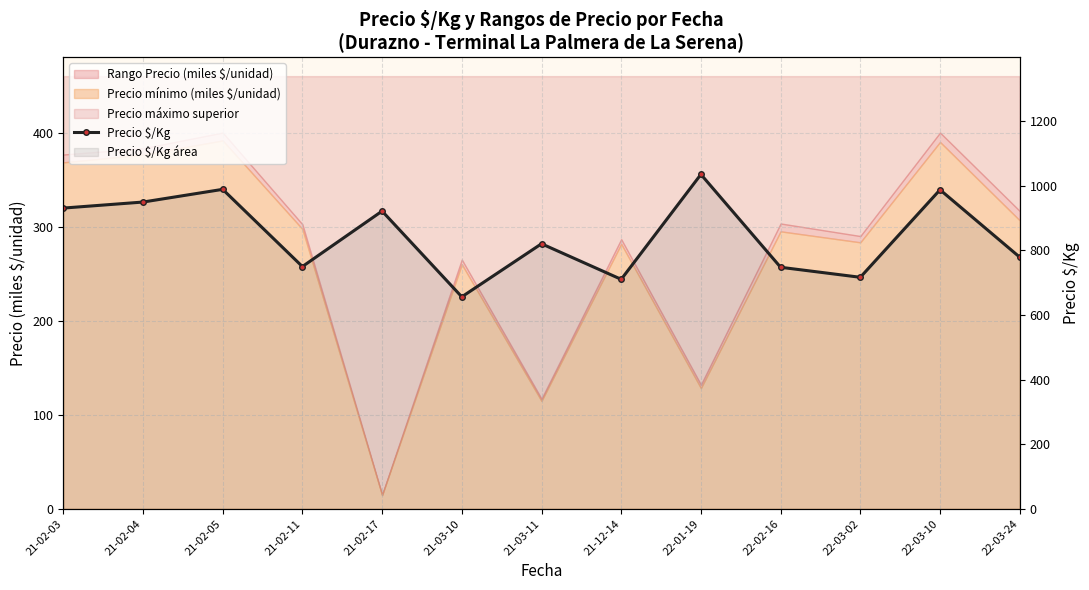

The chart shows a value of 634.9 at 21-02-03. True or false?

False